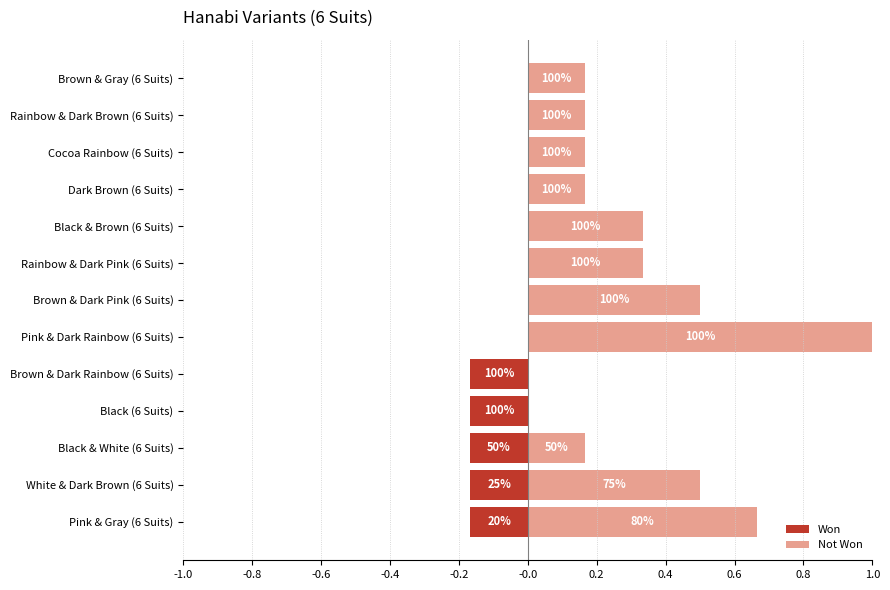

Which series changed the most between Black & White (6 Suits) and Dark Brown (6 Suits)?

Won